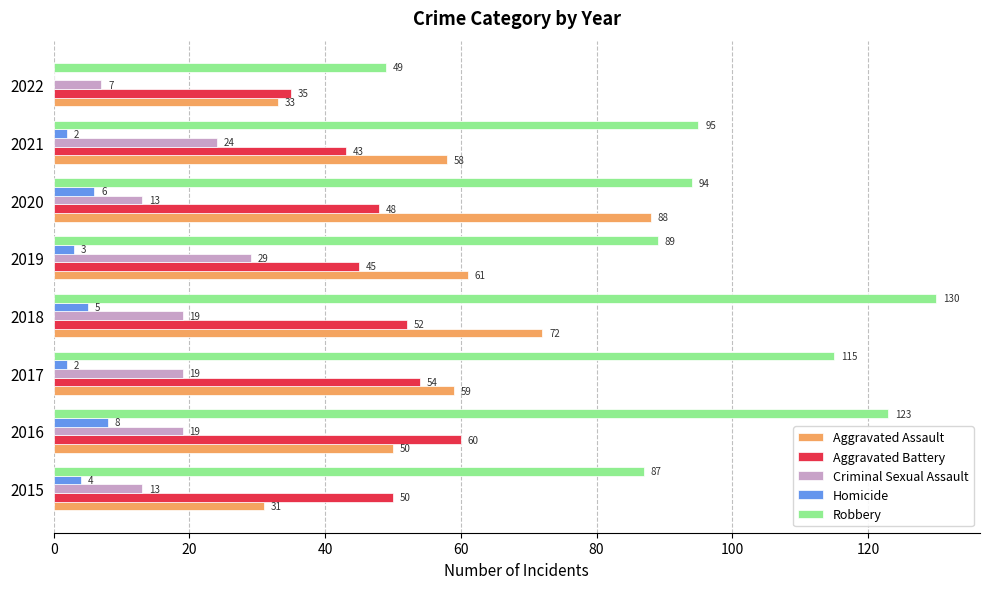

What is the highest value of the Homicide series?

8